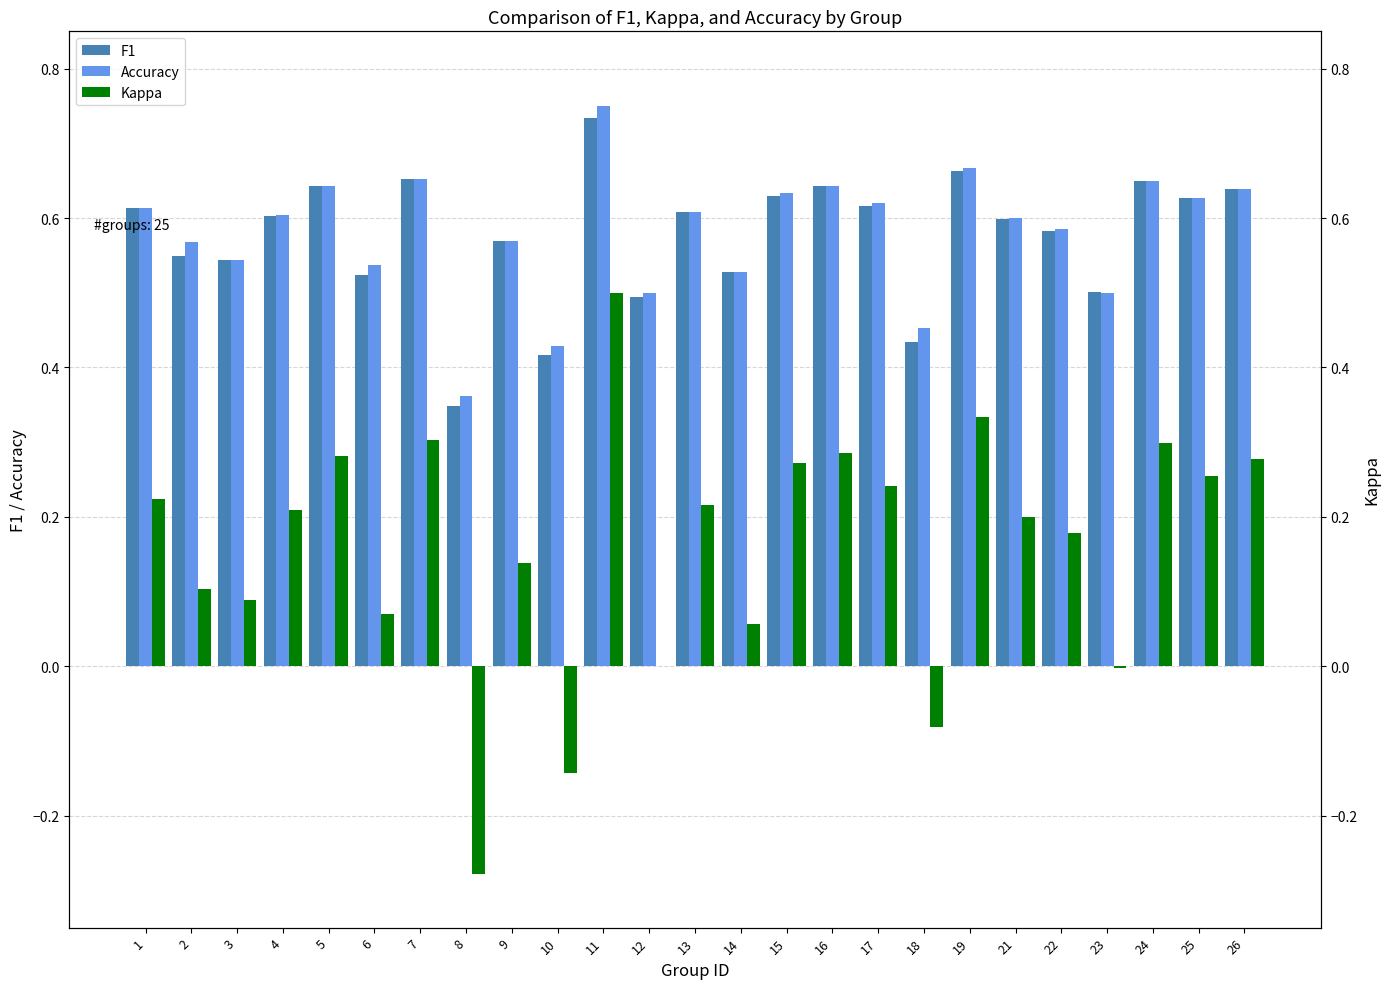

What is the average value of the Kappa series?

0.2